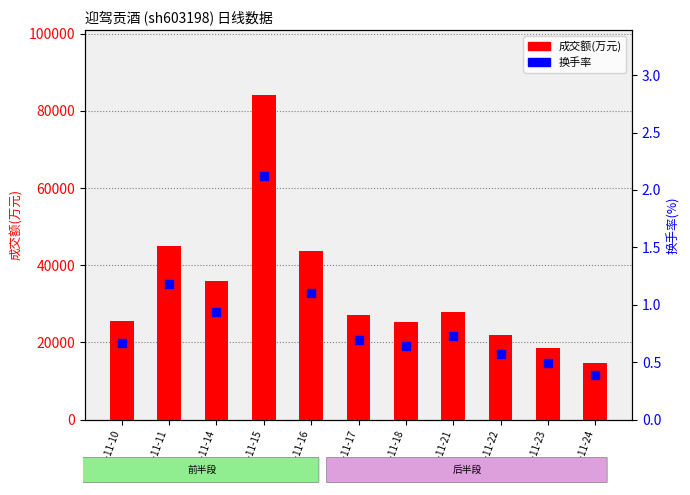

Which series has the widest spread of Y values?

成交额(万元)